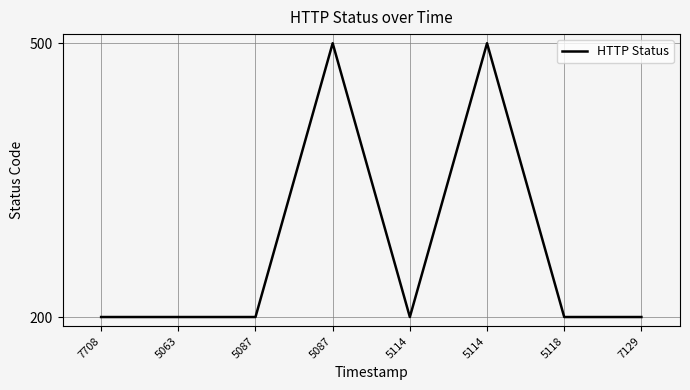

Reading left to right, list all the values displayed in this chart.

200	200	200	500	200	500	200	200